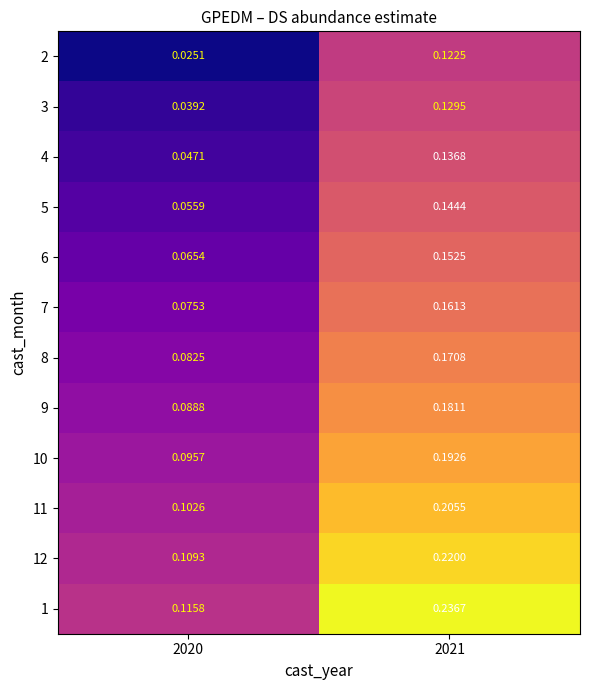

Is the value of 6 at 2021 greater than the value of 5 at 2021?

Yes